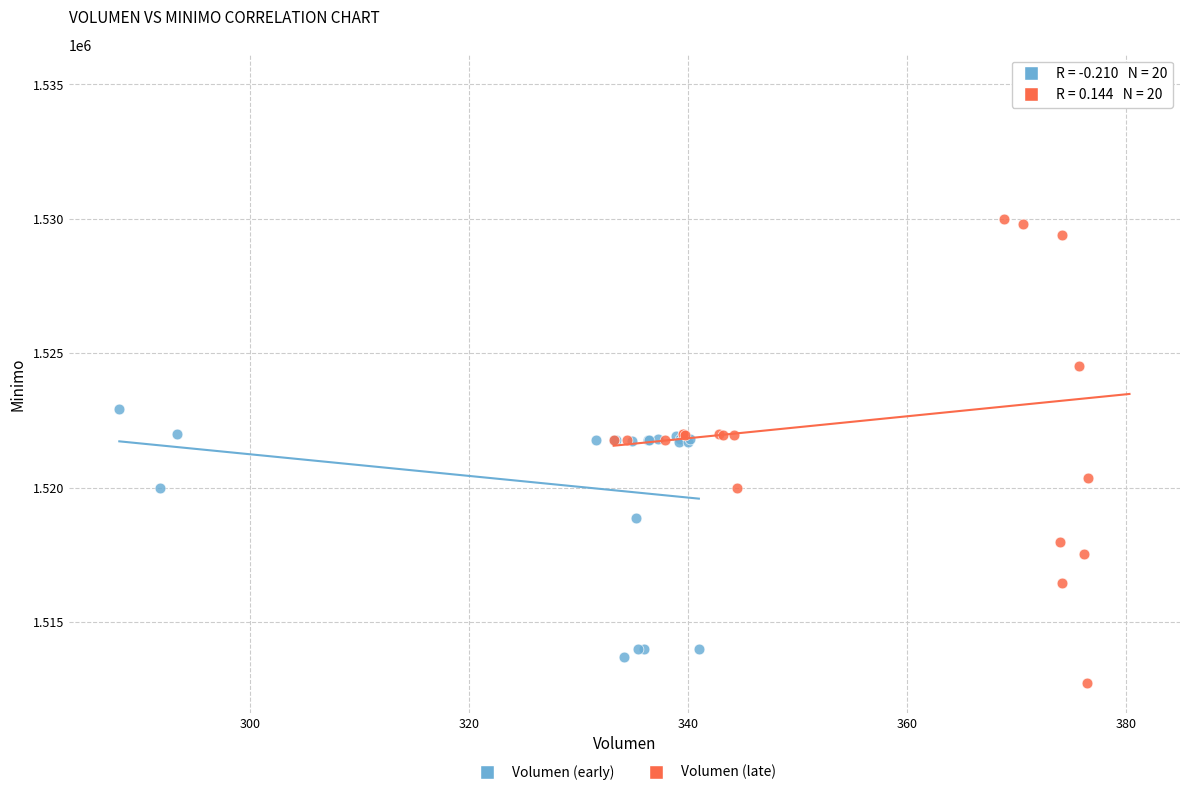

Which series contains the highest Y value?

Volumen (late)